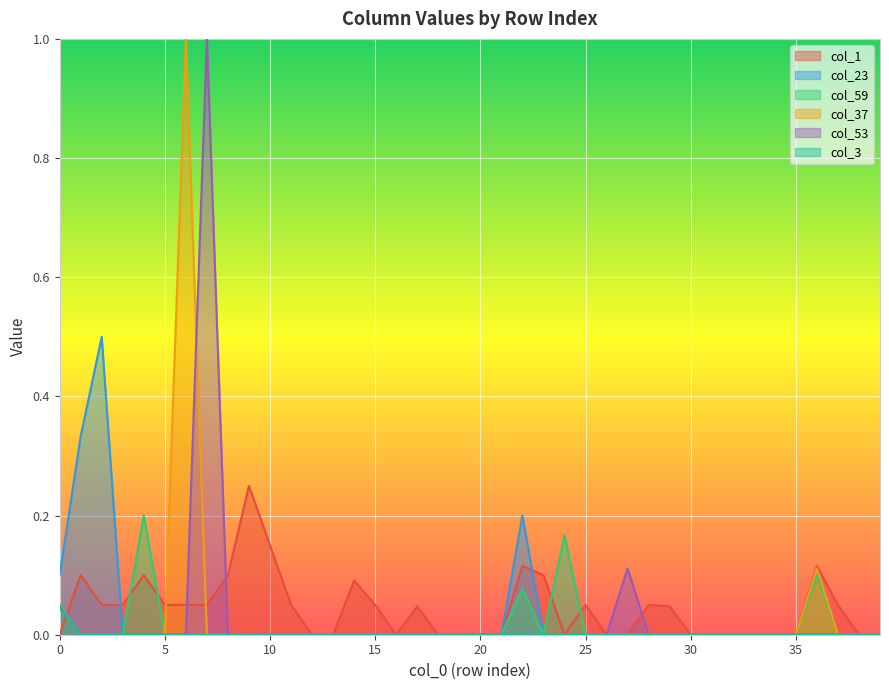

Which has a higher value, 4 or 29?

4